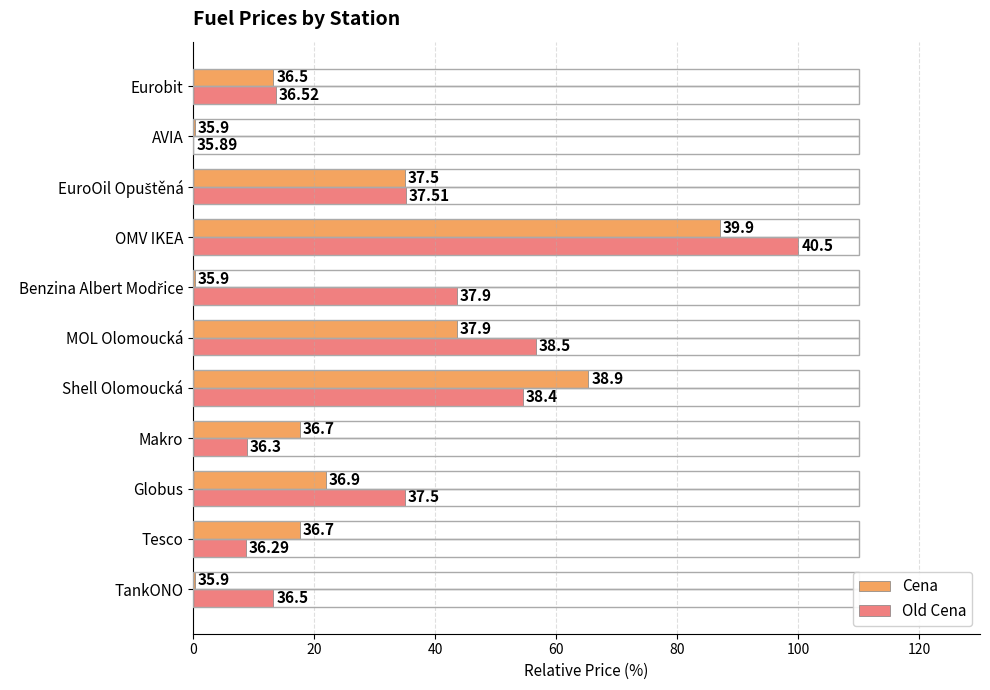

What is the difference between the maximum and minimum values in the Cena series?

86.8